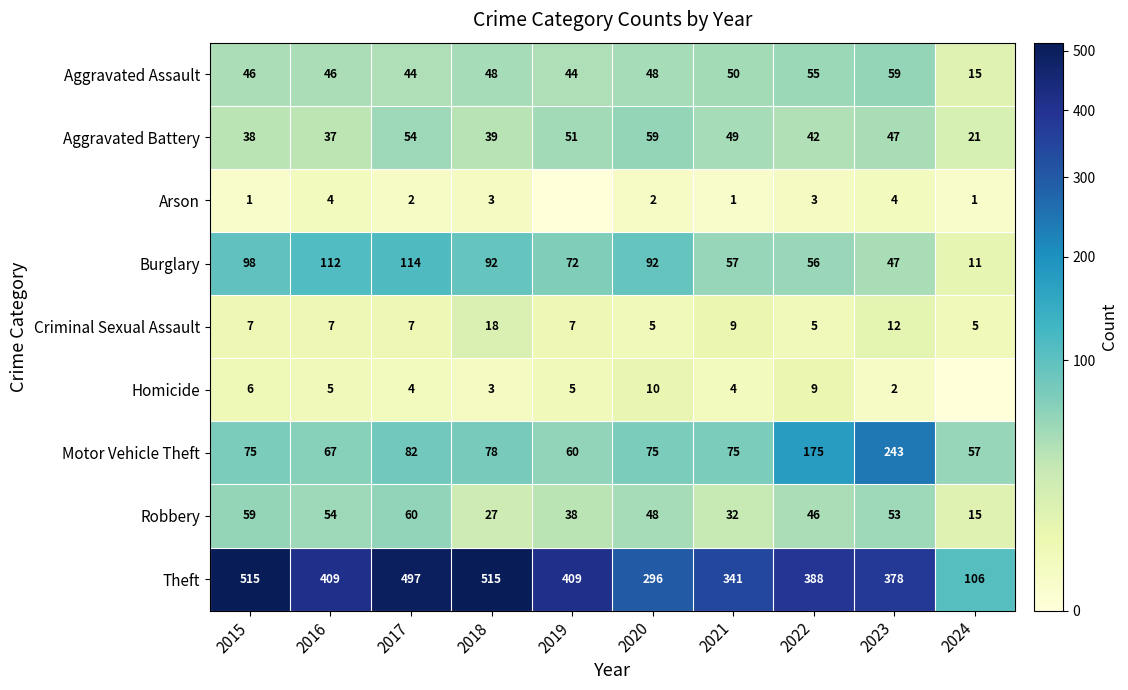

Is the value of Burglary at 2020 greater than the value of Robbery at 2021?

Yes